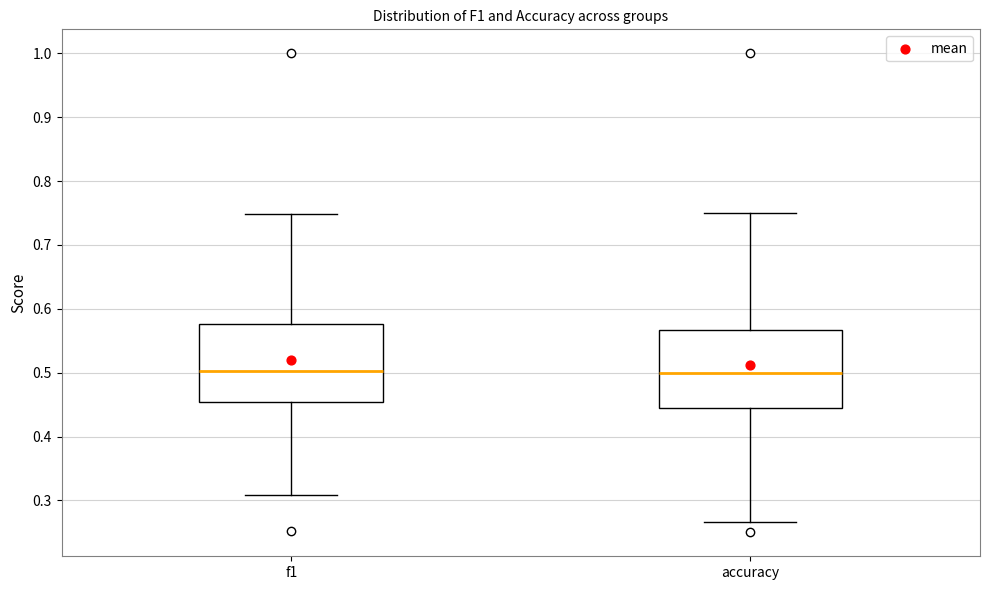

Where does the median line of the box for f1 sit on the y-axis? The values are not printed on the chart, so give them approximately, as read against the axis.

0.50